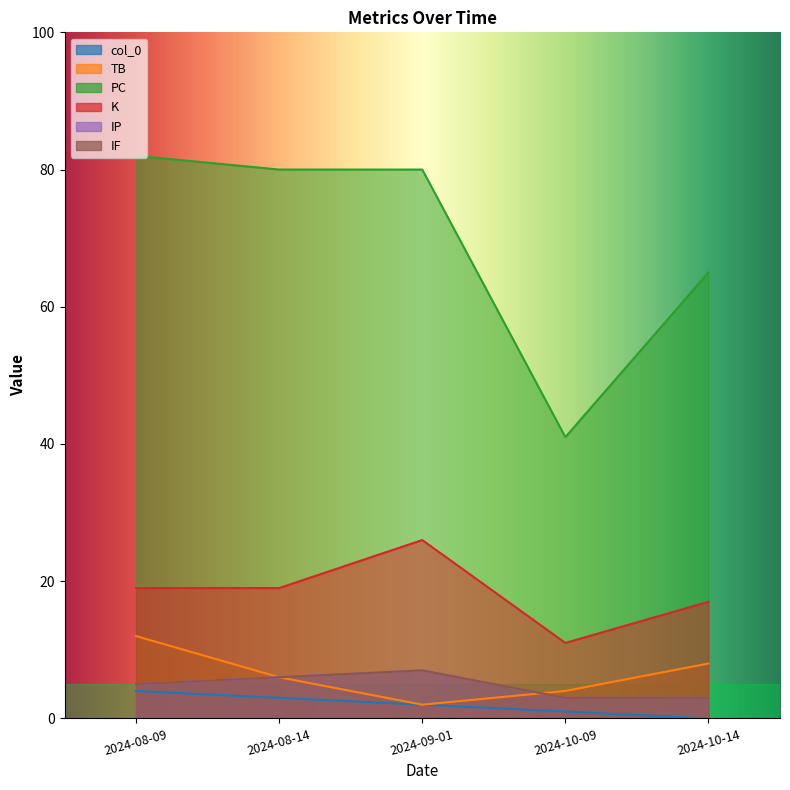

What are all the series names shown in the legend?

col_0, TB, PC, K, IP, IF